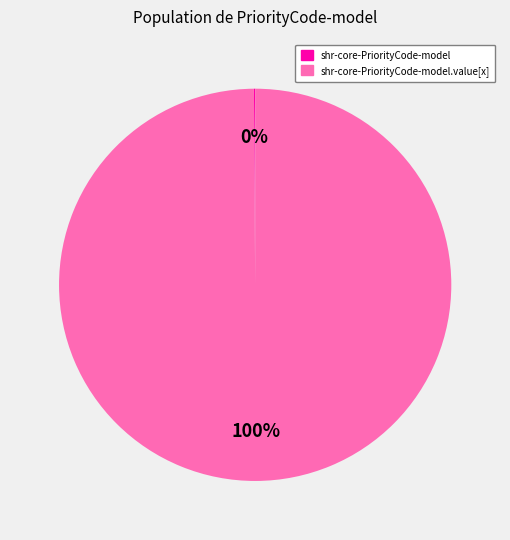

To the nearest percent, what is the average slice percentage?

50%